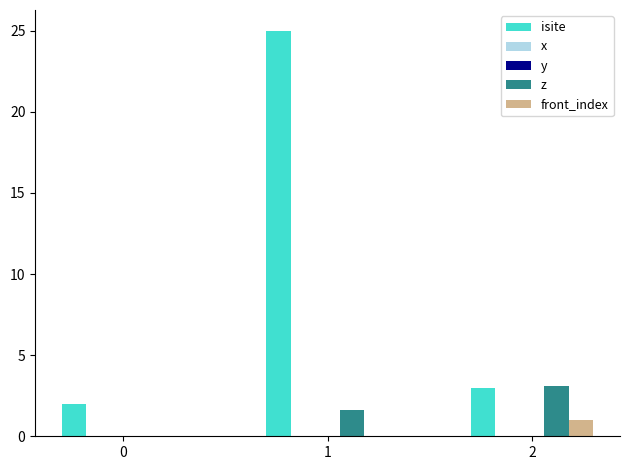

Count the number of categories in the chart.

3